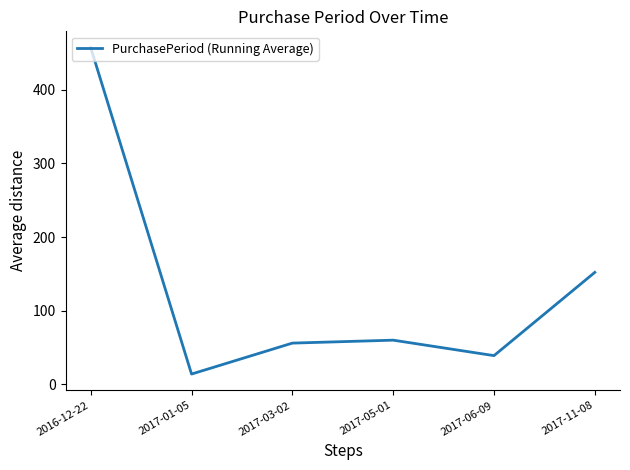

What is the maximum value shown in the chart?

457